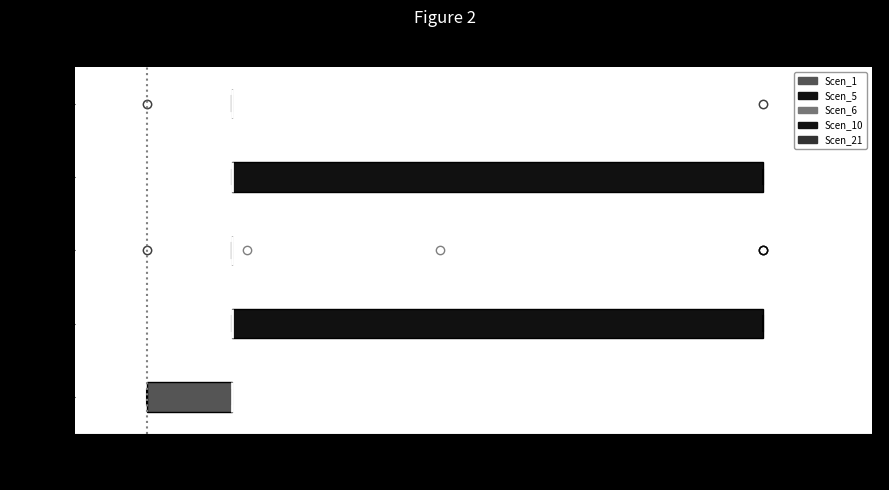

Reading bottom to top, transcribe this box plot: for each box, give where its median line is, the range the box spans, and where its two whiskers end, as read against the x-axis. The values are not printed on the chart, so give them approximately, as read against the axis.

Scen_1: median 1.2 (drawn on the box's right edge), box 0.0 to 1.2, whiskers 0.0 to 1.2
Scen_5: median 1.2 (drawn on the box's left edge), box 1.2 to 8.6, whiskers 1.2 to 8.6
Scen_6: box collapsed to a line at 1.2, whiskers 1.2 to 1.2
Scen_10: median 1.2 (drawn on the box's left edge), box 1.2 to 8.6, whiskers 1.2 to 8.6
Scen_21: box collapsed to a line at 1.2, whiskers 1.2 to 1.2